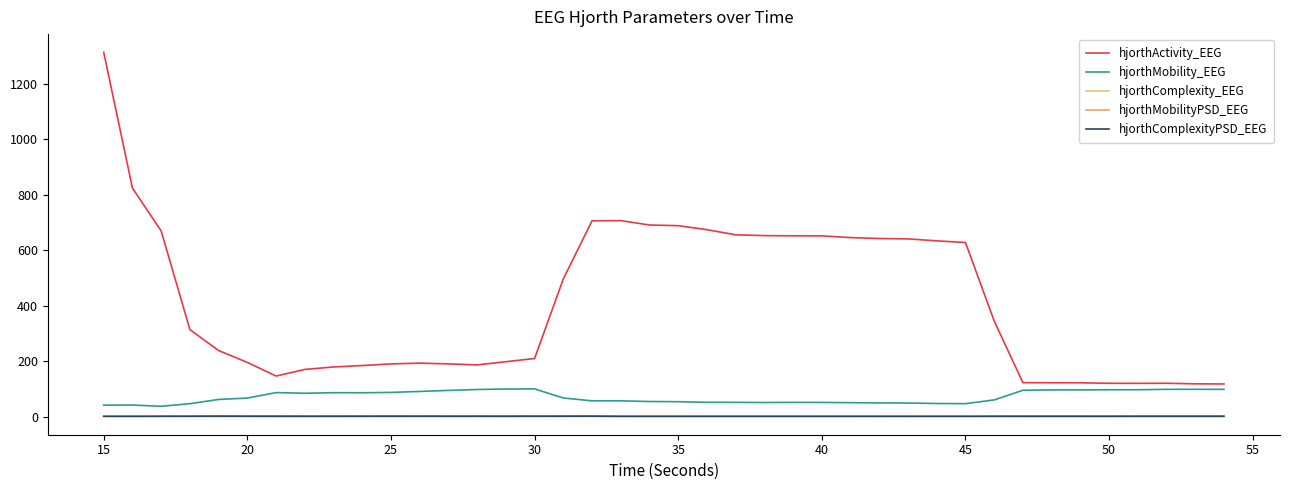

How many lines are shown in the chart?

5